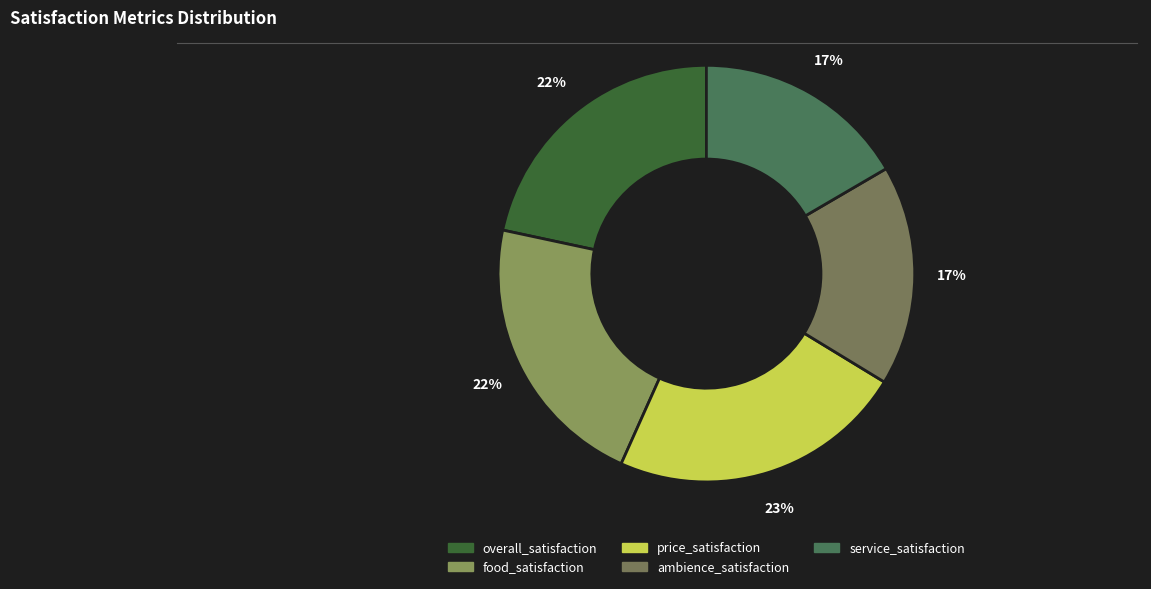

Is it true that overall_satisfaction is 22% of the pie?

True